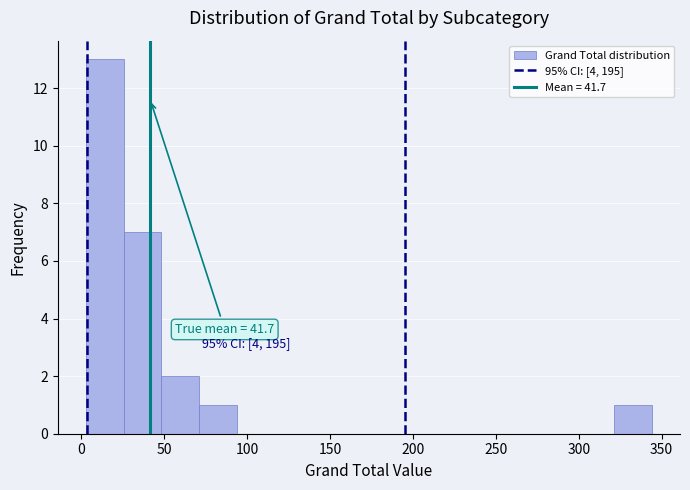

Which range on the x-axis has the tallest bar?

5 to 25